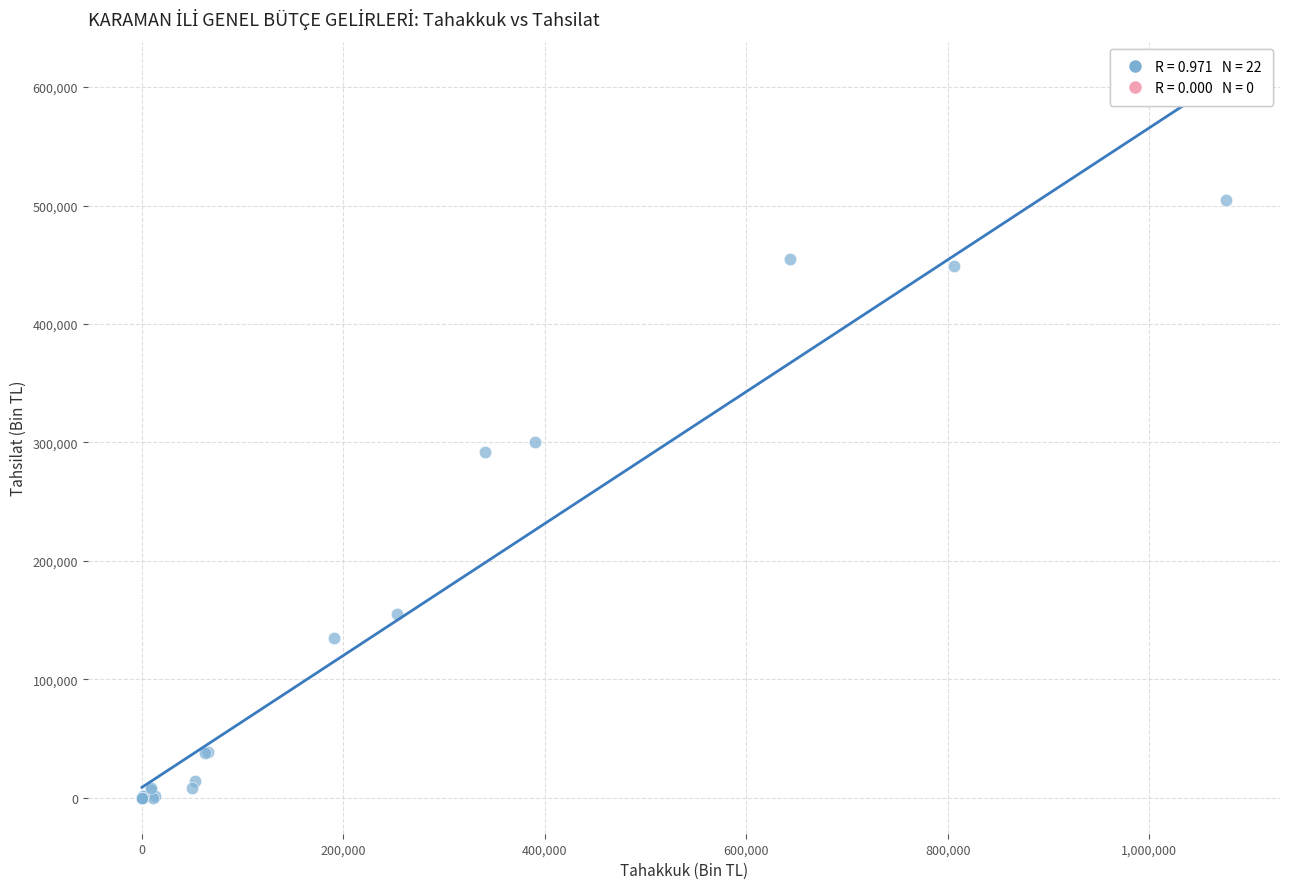

What Y value in the scatter plot is closest to 252267?

291815